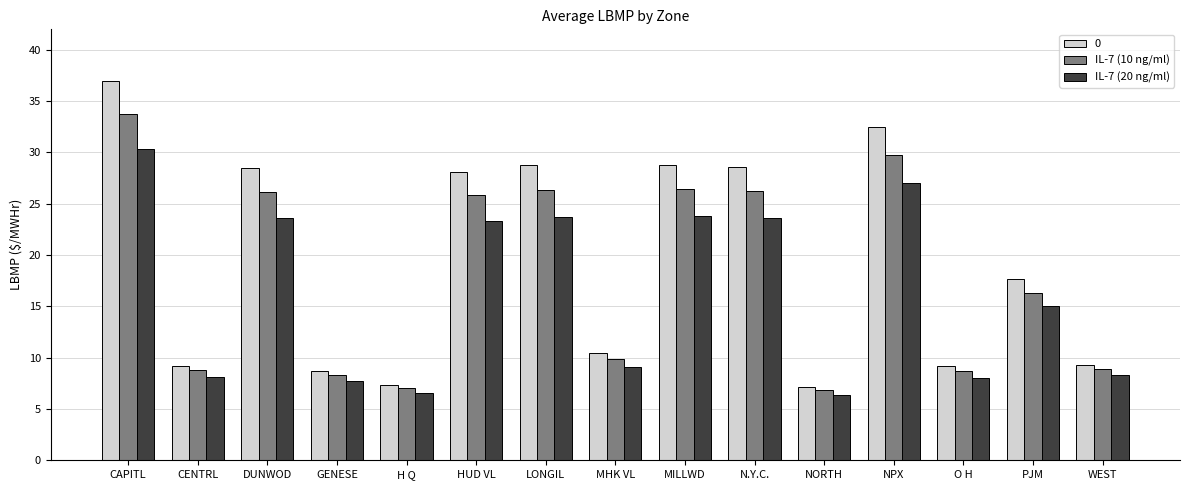

What is the maximum value for IL-7 (10 ng/ml)?

33.7